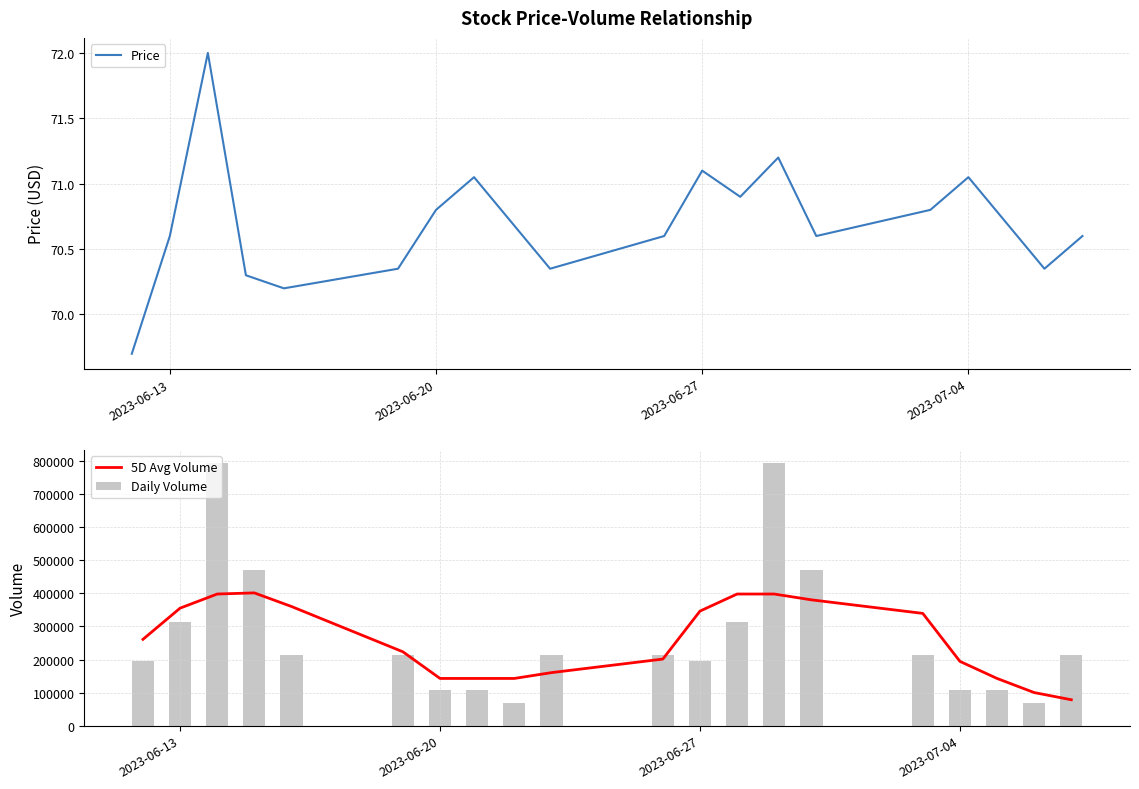

What is the sum of all Daily Volume values?

5409302